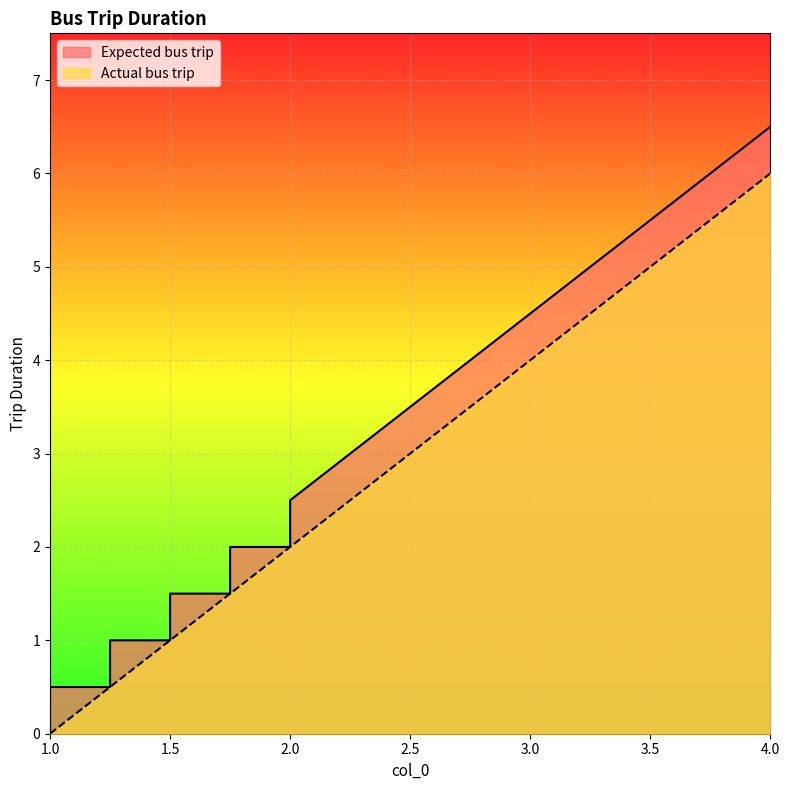

What is the total value across all series at 1.75?

3.0